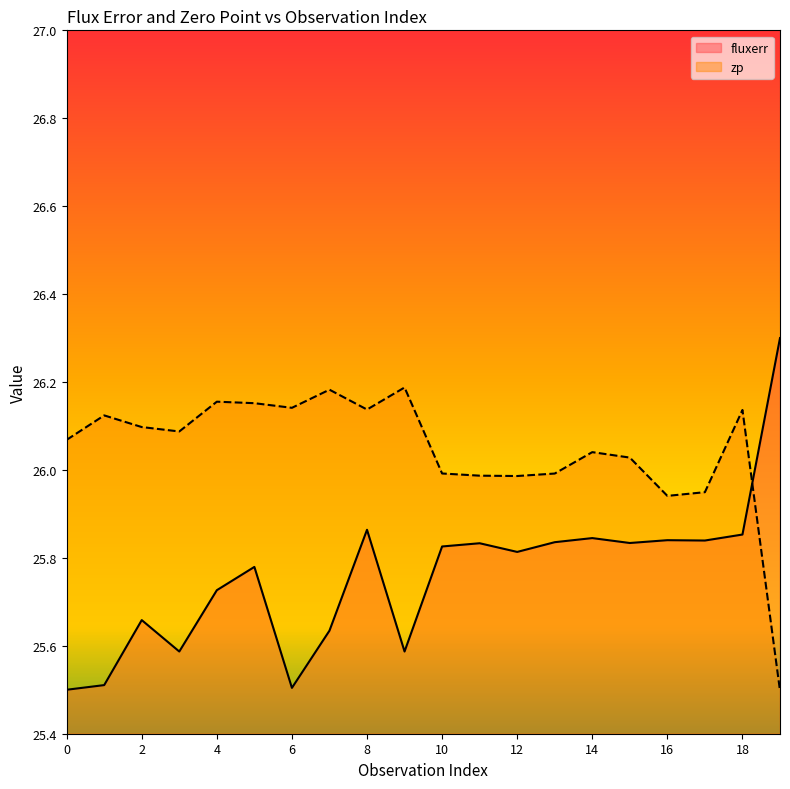

Reading left to right, extract all data points from this chart.

fluxerr: 25.5	25.5	25.7	25.6	25.7	25.8	25.5	25.6	25.9	25.6	25.8	25.8	25.8	25.8	25.8	25.8	25.8	25.8	25.9	26.3
zp: 26.1	26.1	26.1	26.1	26.2	26.2	26.1	26.2	26.1	26.2	26.0	26.0	26.0	26.0	26.0	26.0	25.9	25.9	26.1	25.5